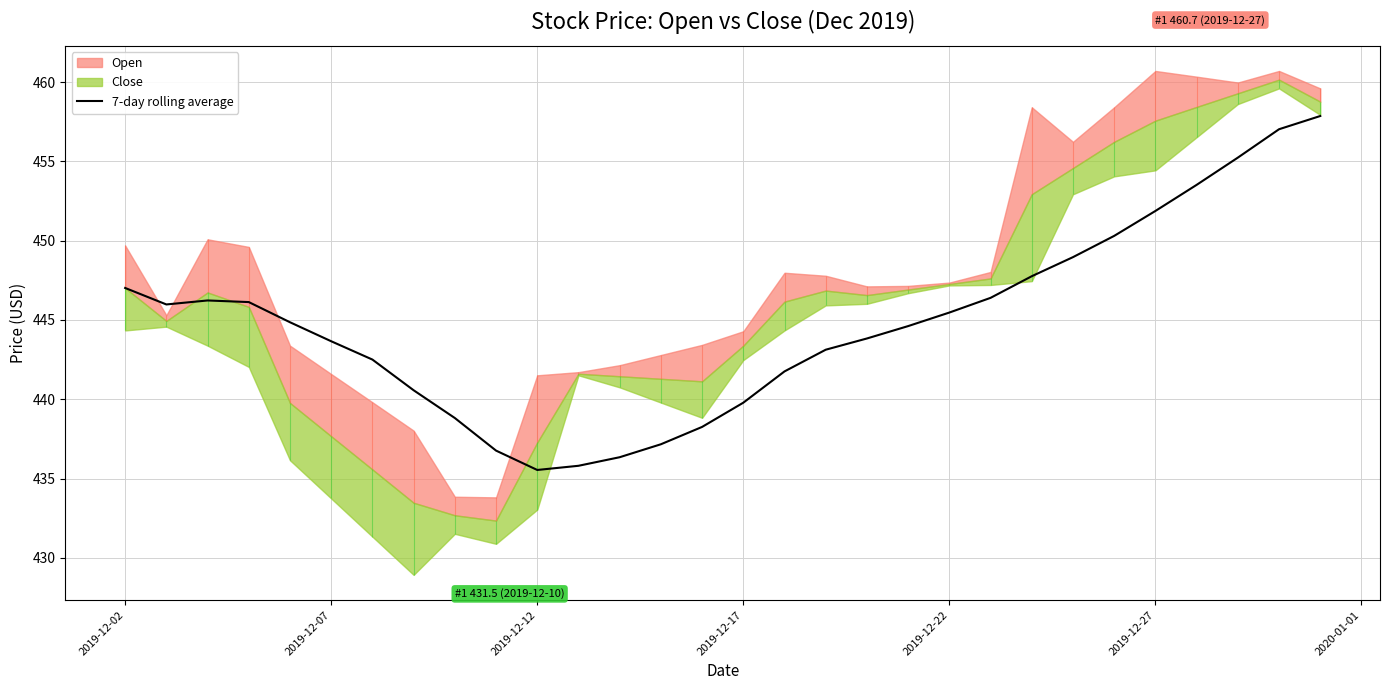

Count the number of categories in the chart.

30